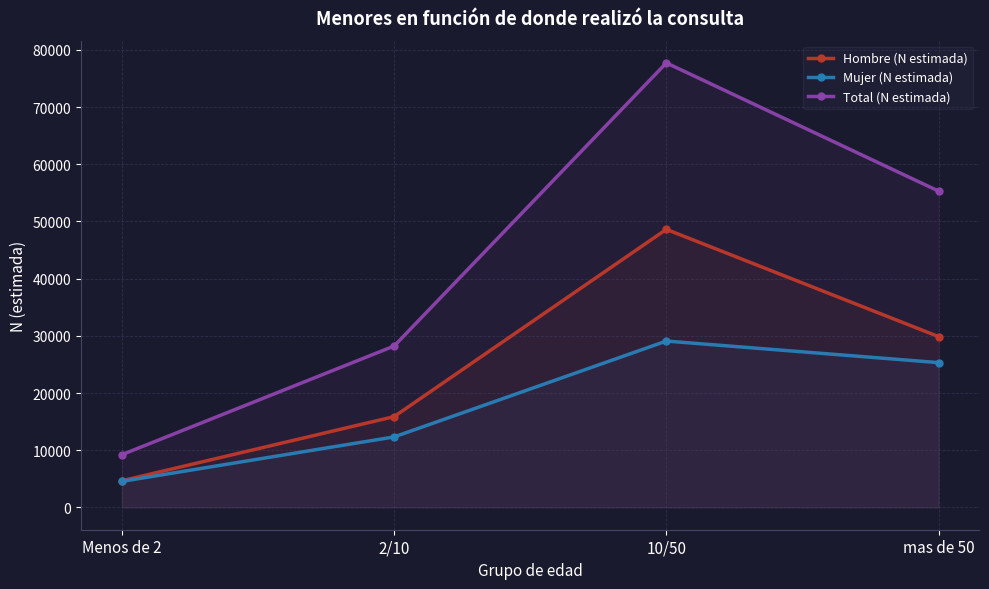

Does the chart display data point markers on the line(s)?

Yes